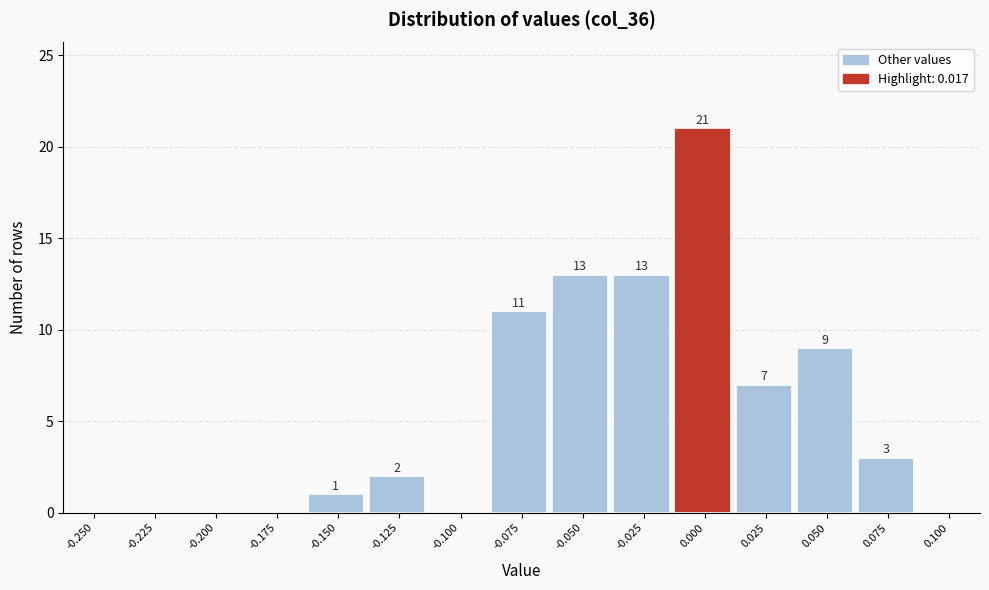

Reading left to right, what are all the values shown in this chart?

-0.250=0	-0.225=0	-0.200=0	-0.175=0	-0.150=1	-0.125=2	-0.100=0	-0.075=11	-0.050=13	-0.025=13	0.000=21	0.025=7	0.050=9	0.075=3	0.100=0